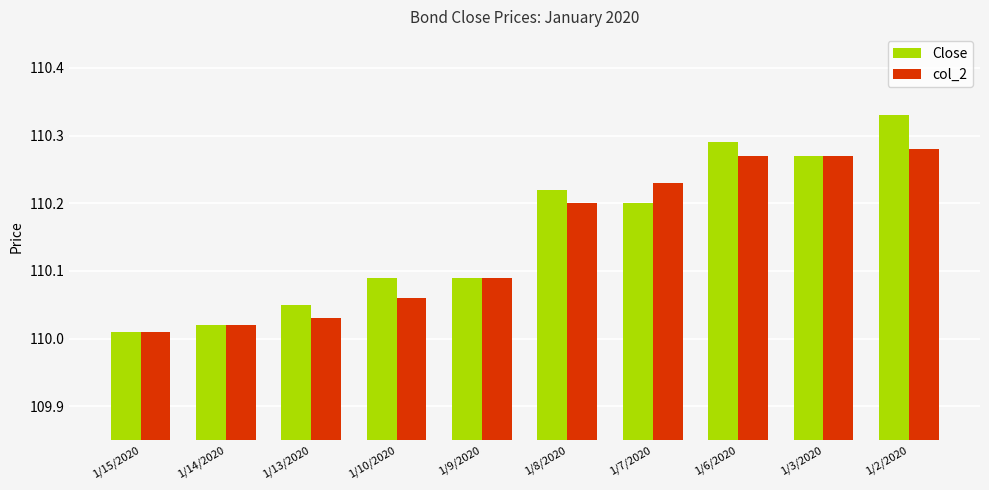

List the series in order of their peak value, lowest first.

col_2, Close